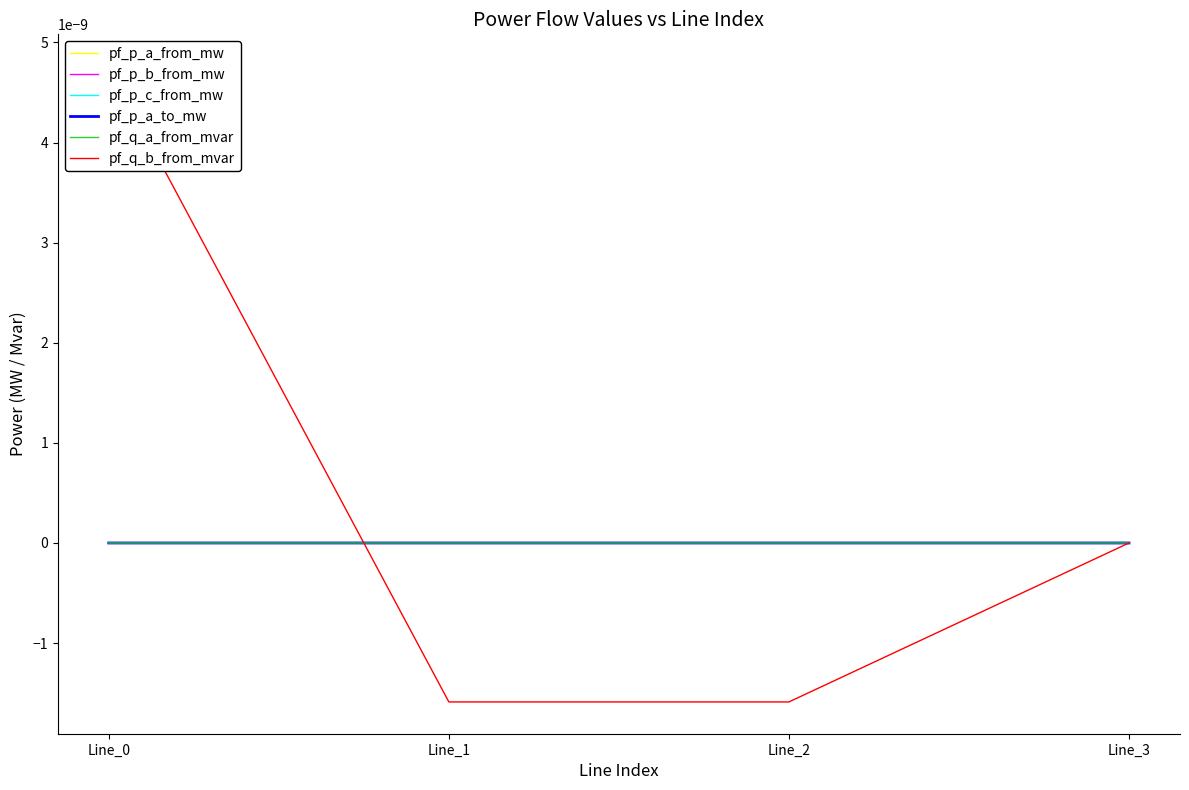

Which series ends up on top after the final intersection of pf_q_a_from_mvar and pf_p_b_from_mw?

pf_q_a_from_mvar